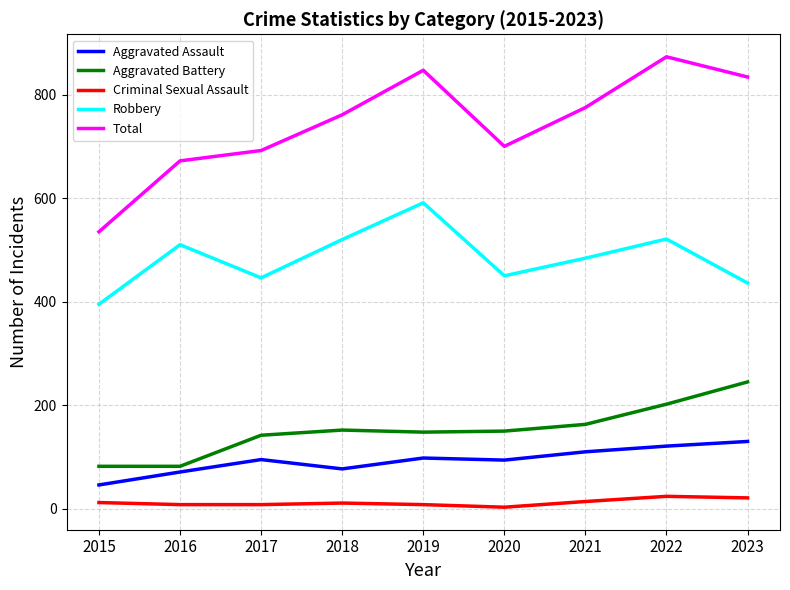

True or false: Robbery has a value of 581 at 2015.

False